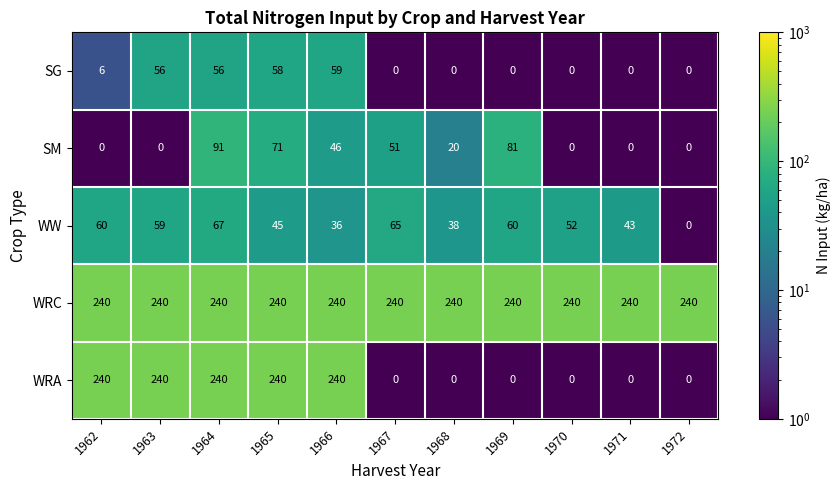

The value of SG at 1966 is 59. True or false?

True